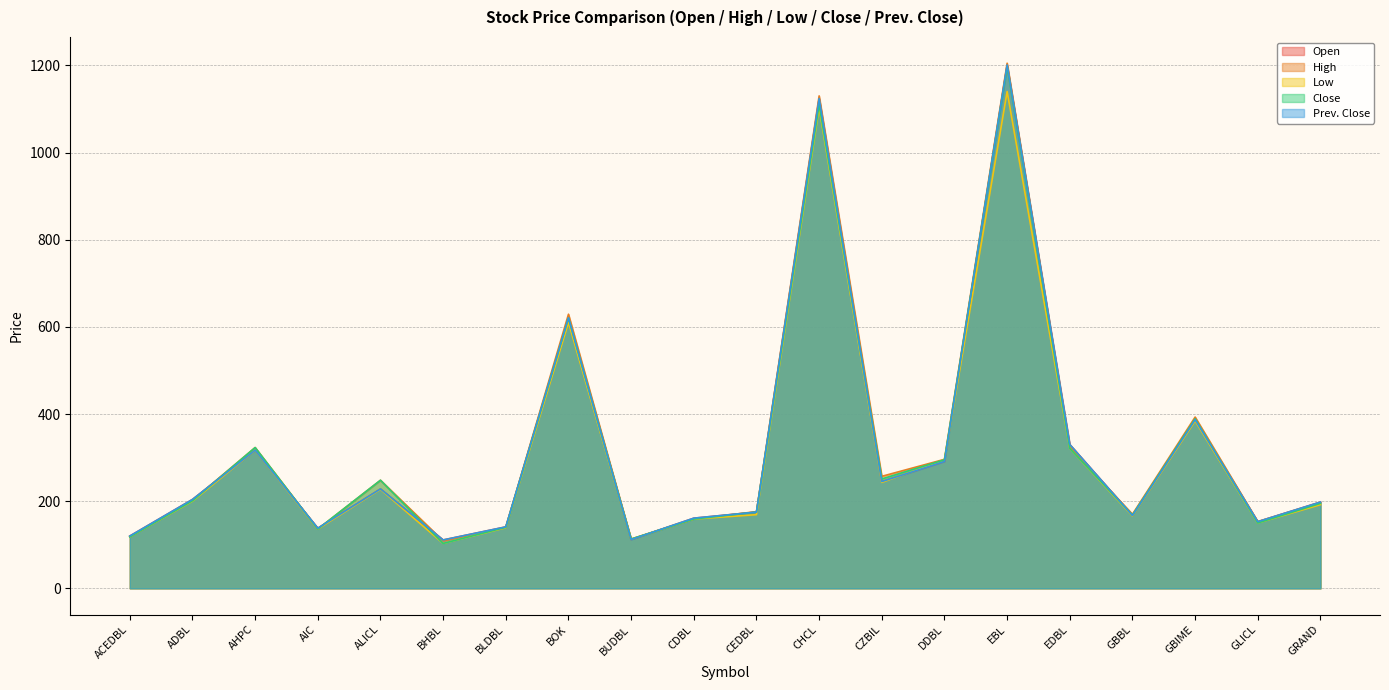

What is the spread (max minus min) of values at GRAND?

6